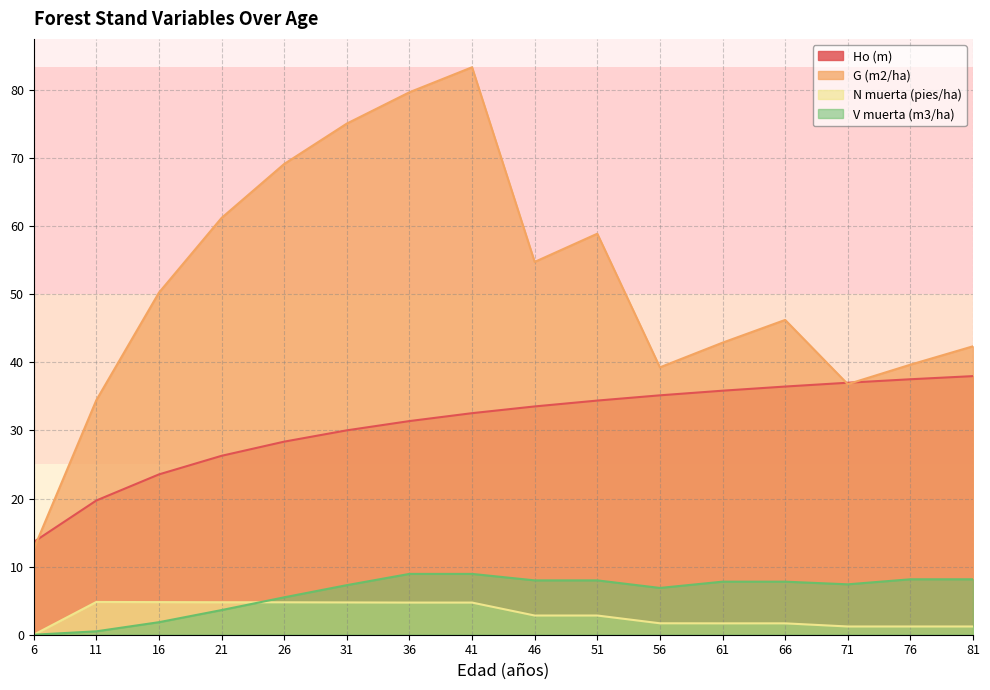

Is the value of N muerta (pies/ha) at 31 greater than the value of V muerta (m3/ha) at 56?

No